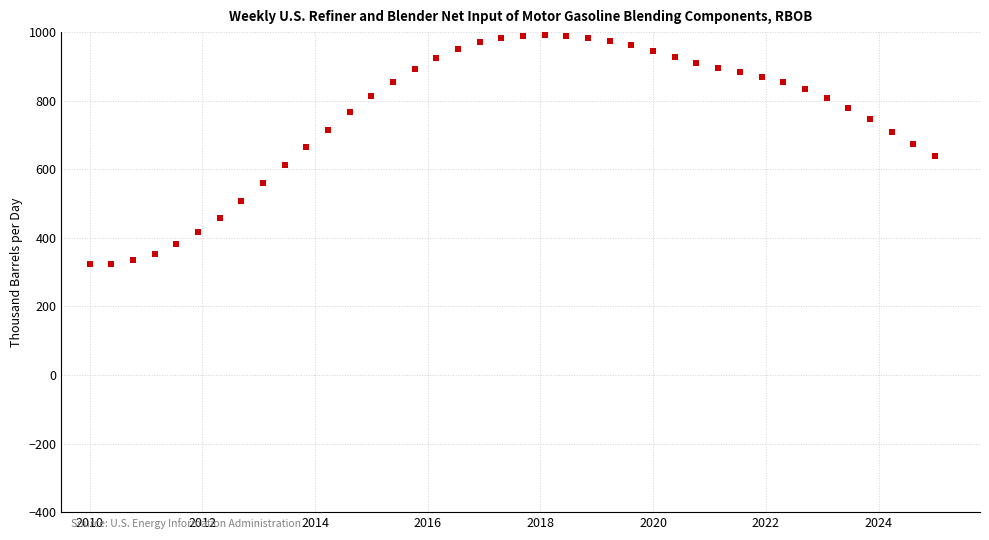

What is the range of Y values (max minus min)?

666.7